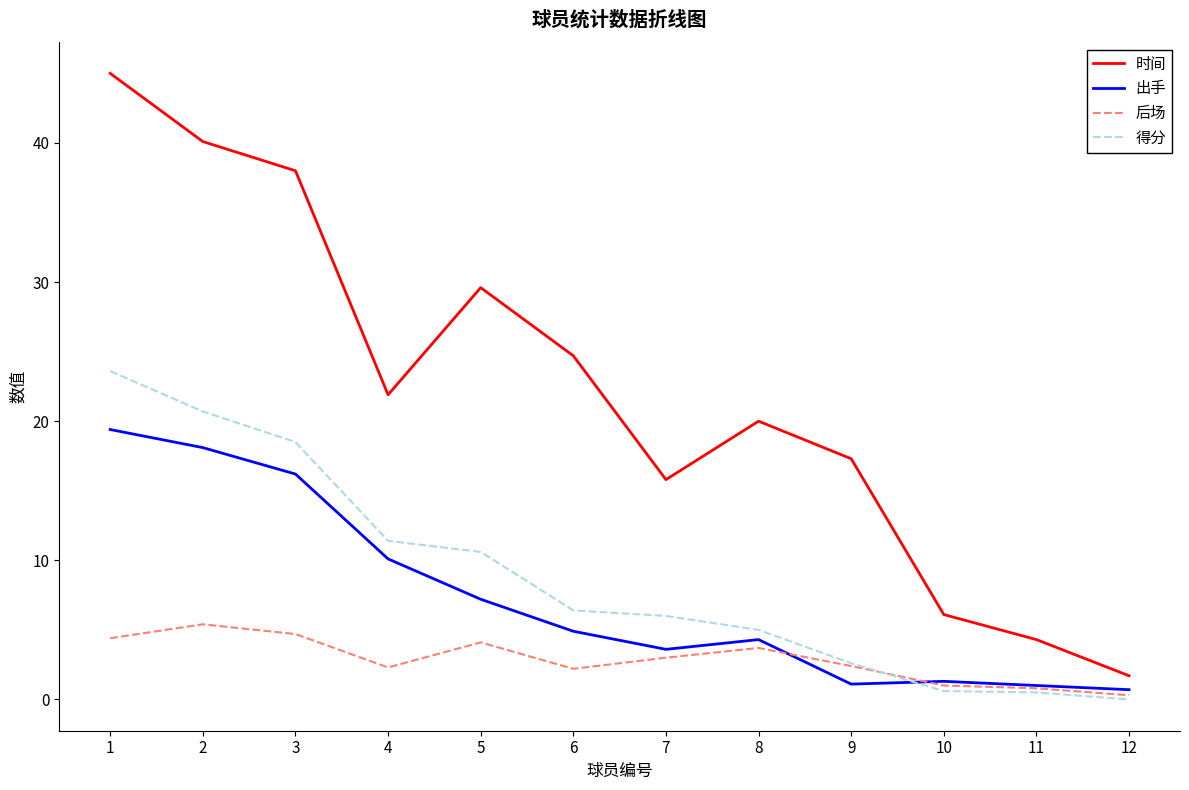

Which series has the widest spread of values?

时间